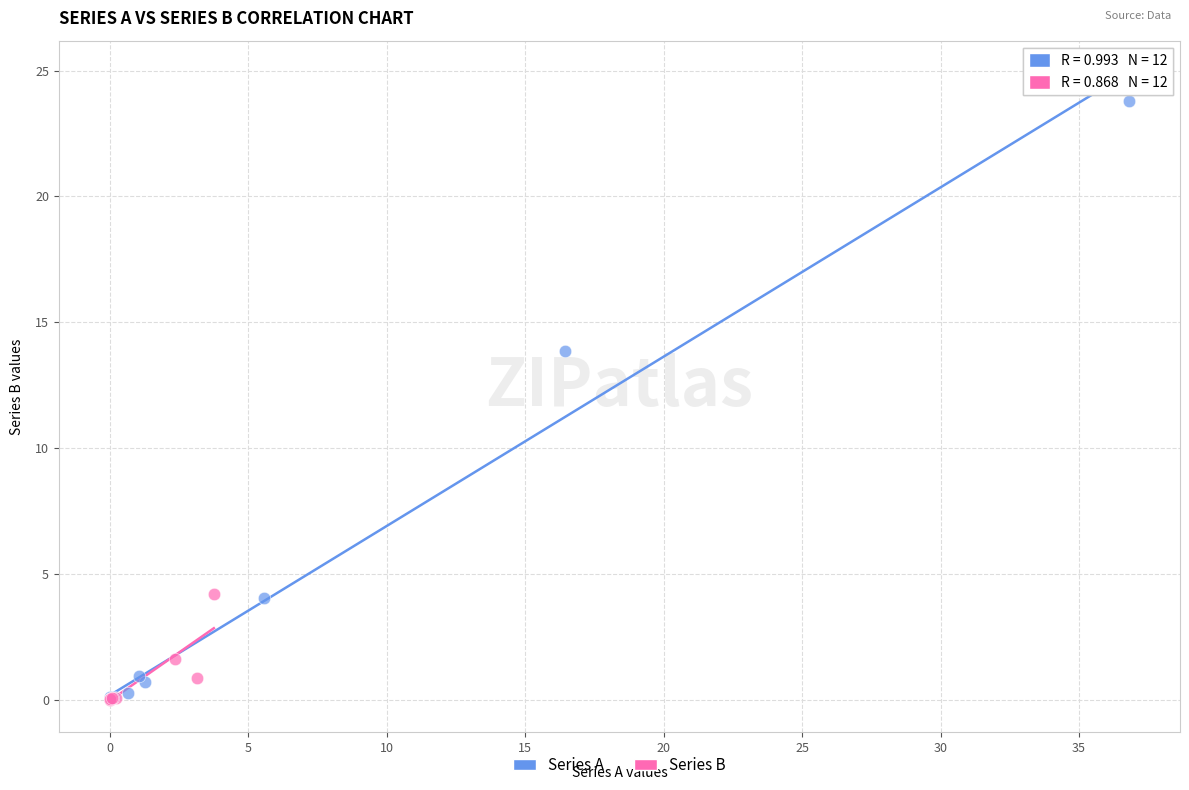

Which series has the largest Y range (max minus min)?

Series A